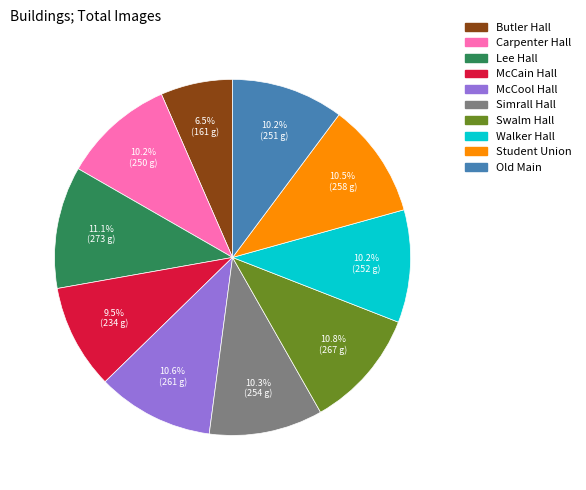

To the nearest percent, what is the combined percentage of McCain Hall and Student Union?

20%